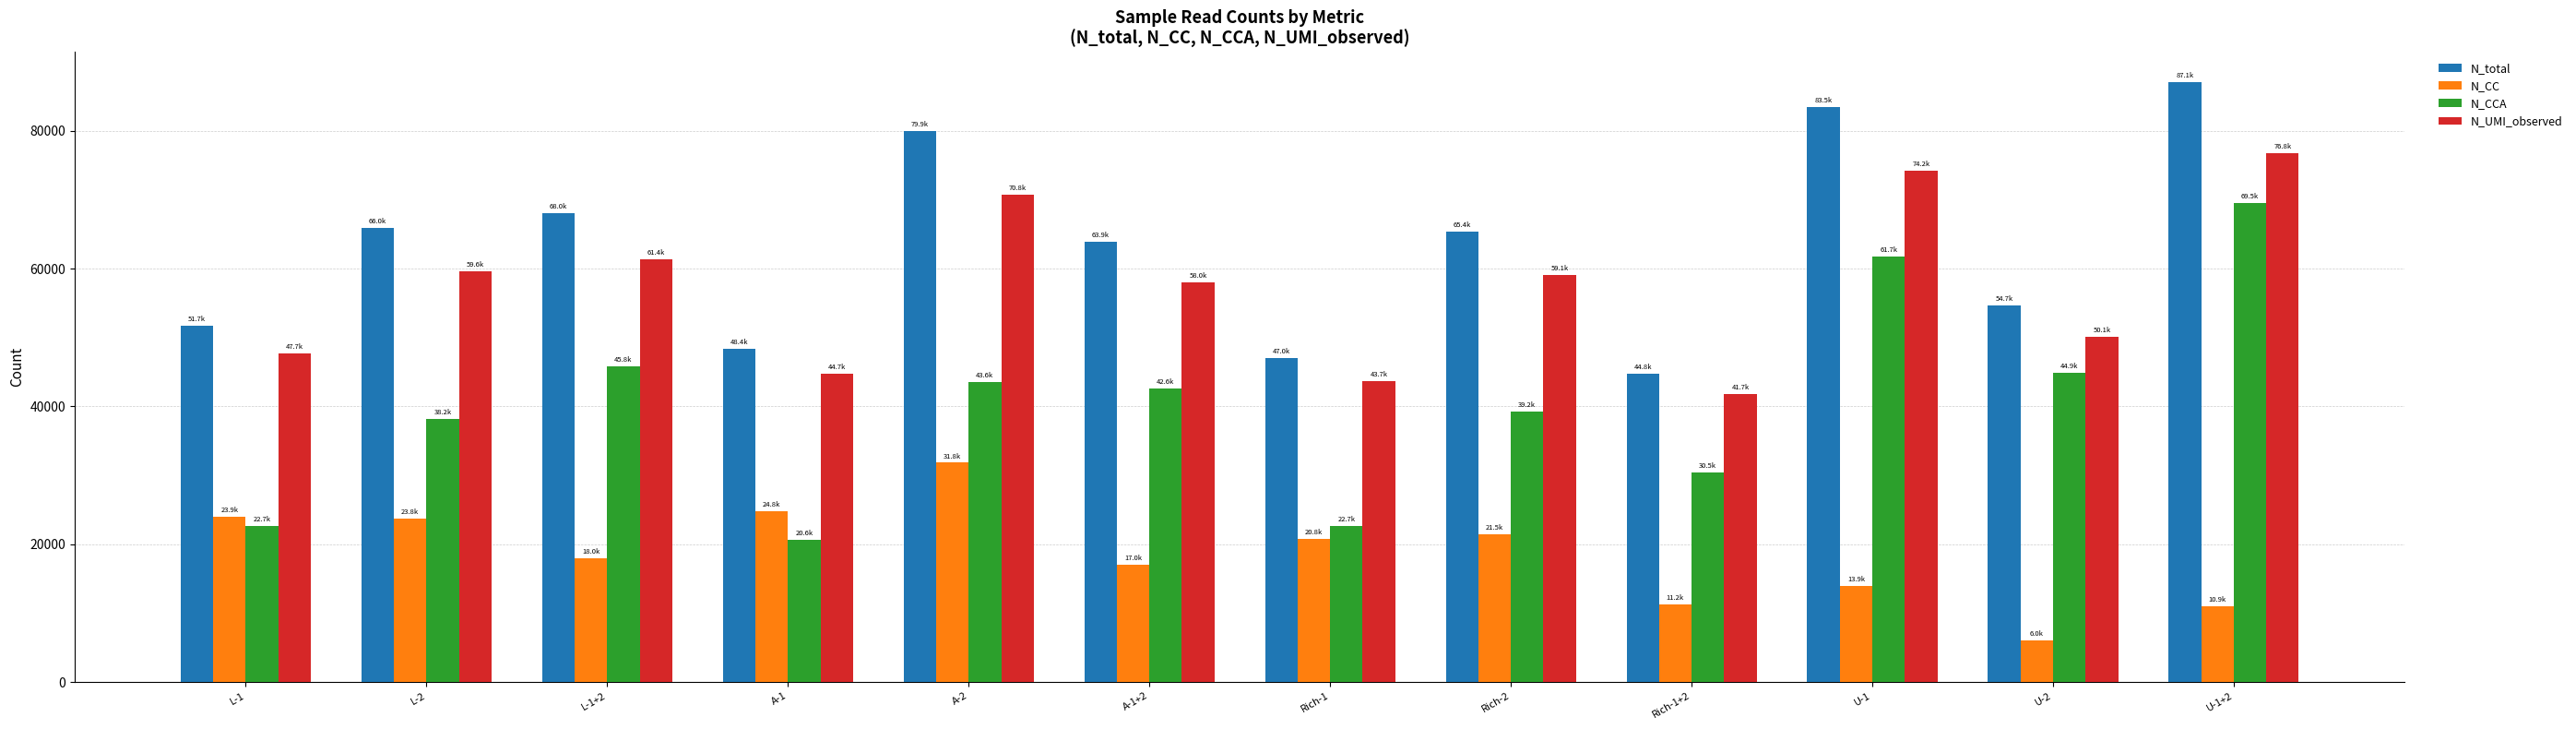

How many series are shown in this chart?

4